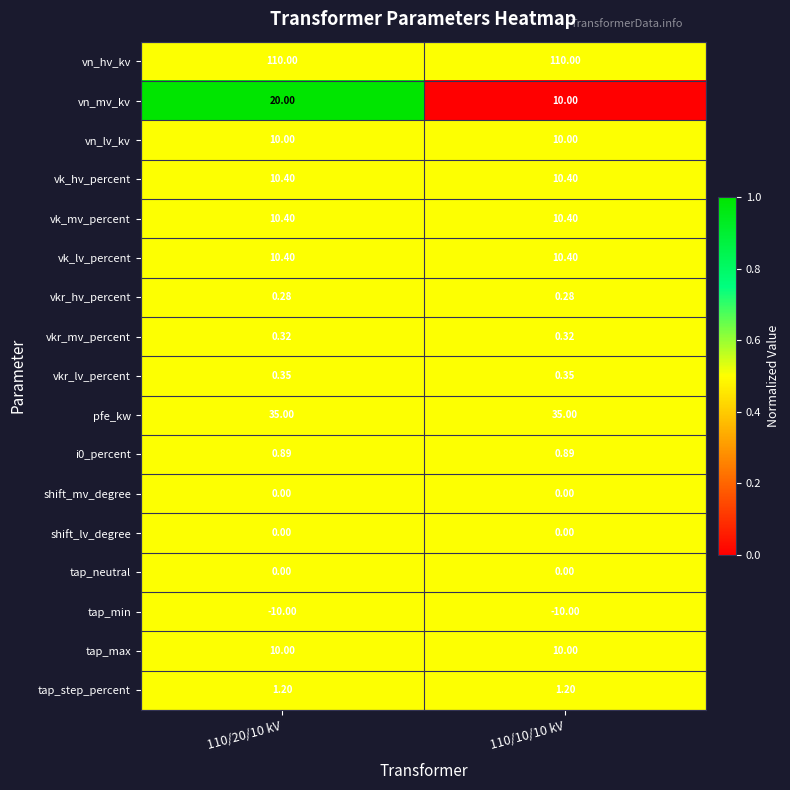

Which series changed the most between 110/20/10 kV and 110/10/10 kV?

vn_mv_kv